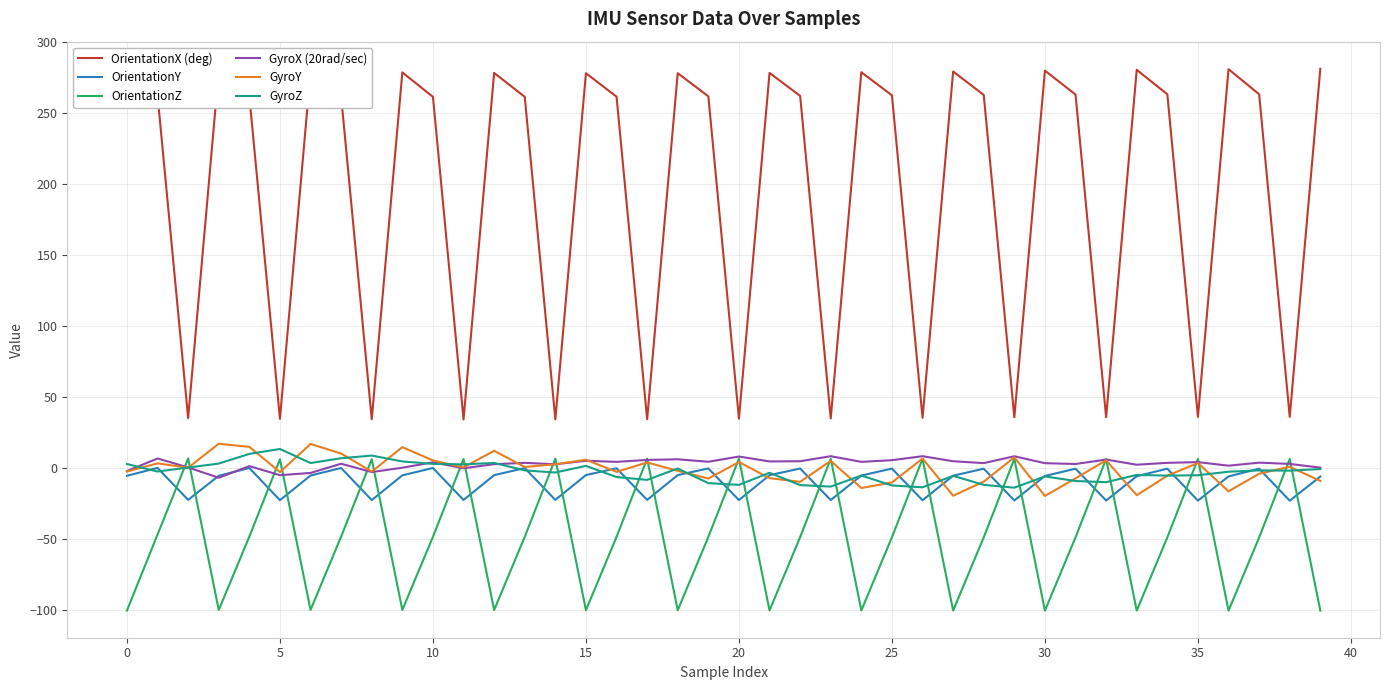

What is the smallest value displayed?

-100.6